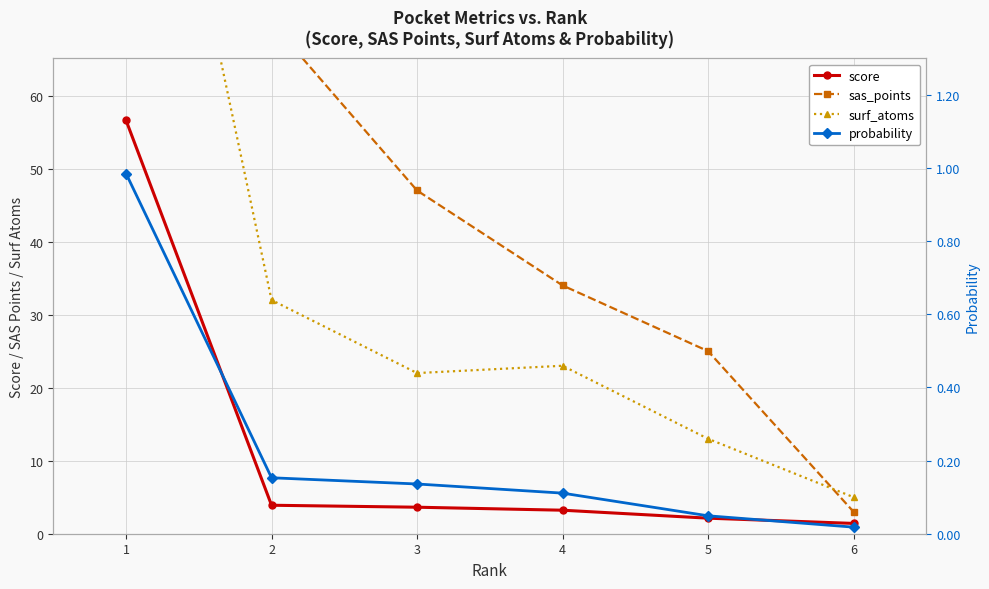

Which category has the highest value across all series?

1